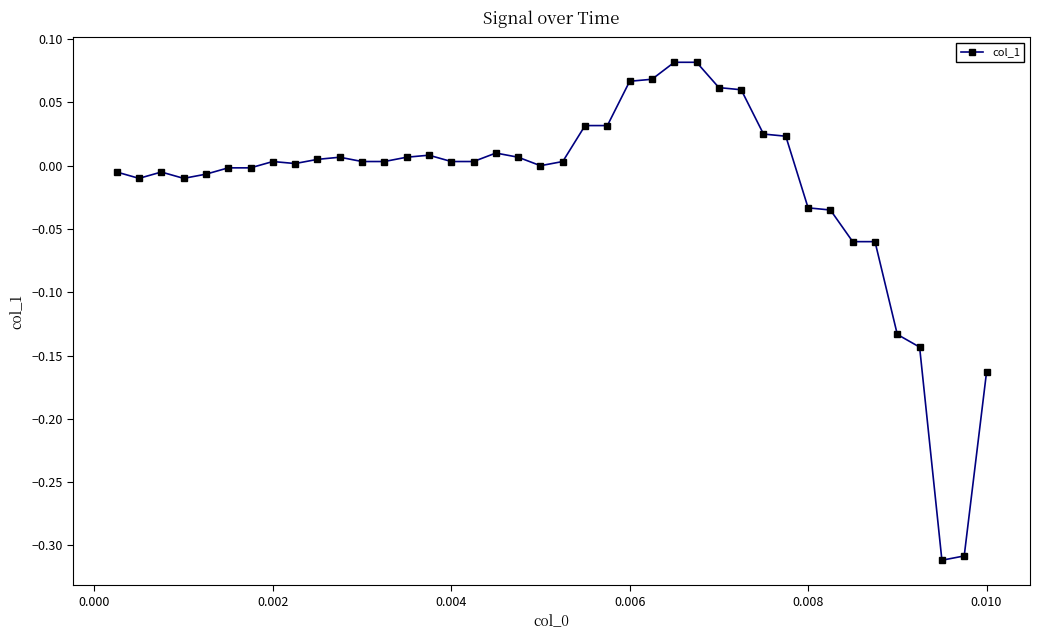

What is the difference between the maximum and minimum values?

0.4